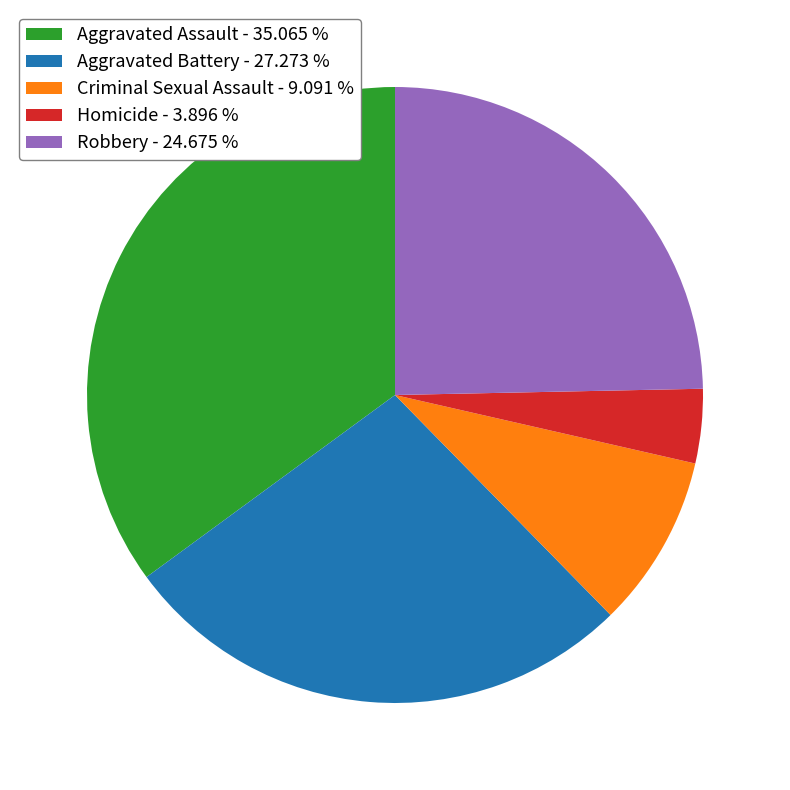

Which slice is the largest?

Aggravated Assault